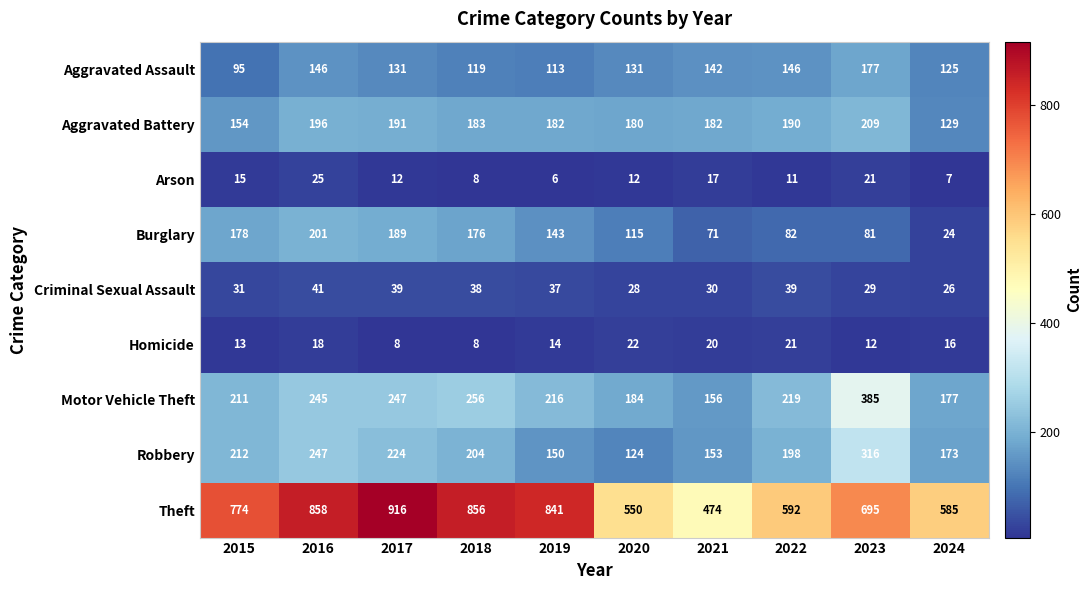

The value of Arson at 2018 is 2. True or false?

False